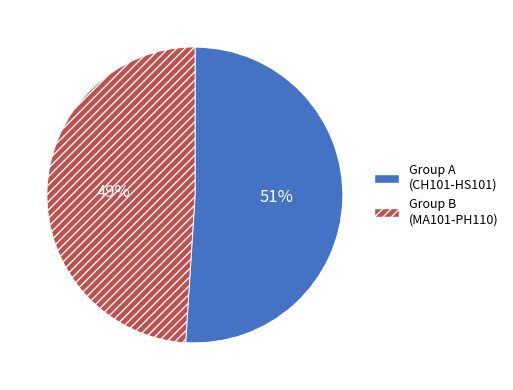

How many slices are in this pie chart?

2